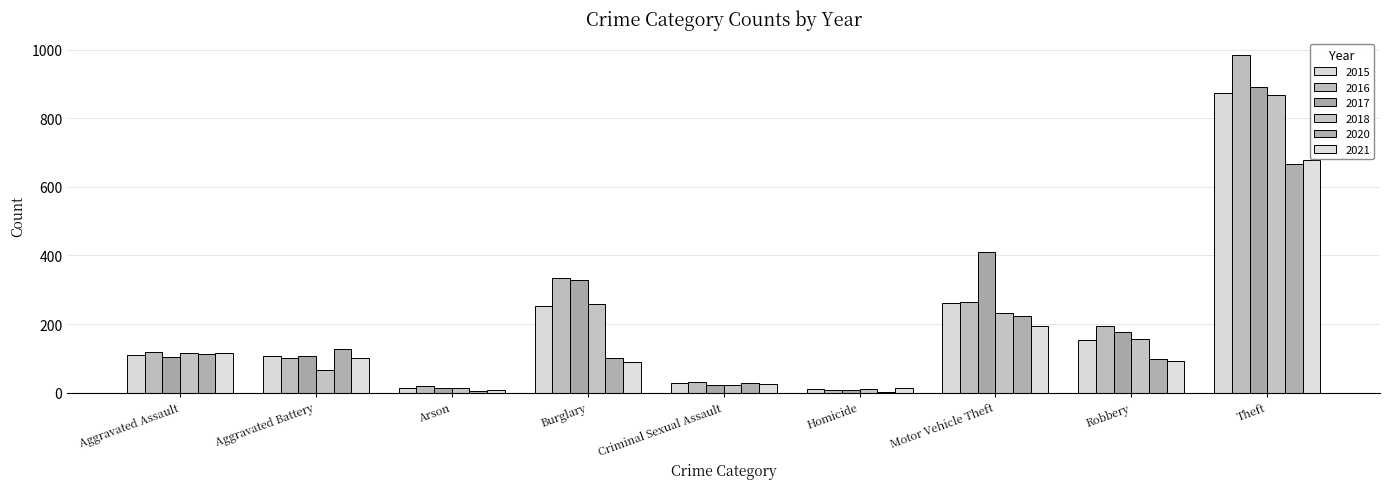

What is the value of the 2015 bar at the 5th from the left?

28